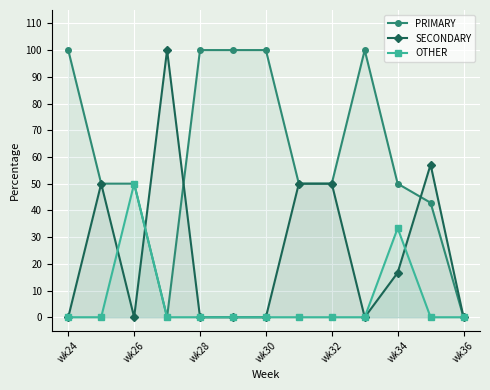

The value of PRIMARY at wk36 is 38.3. True or false?

False